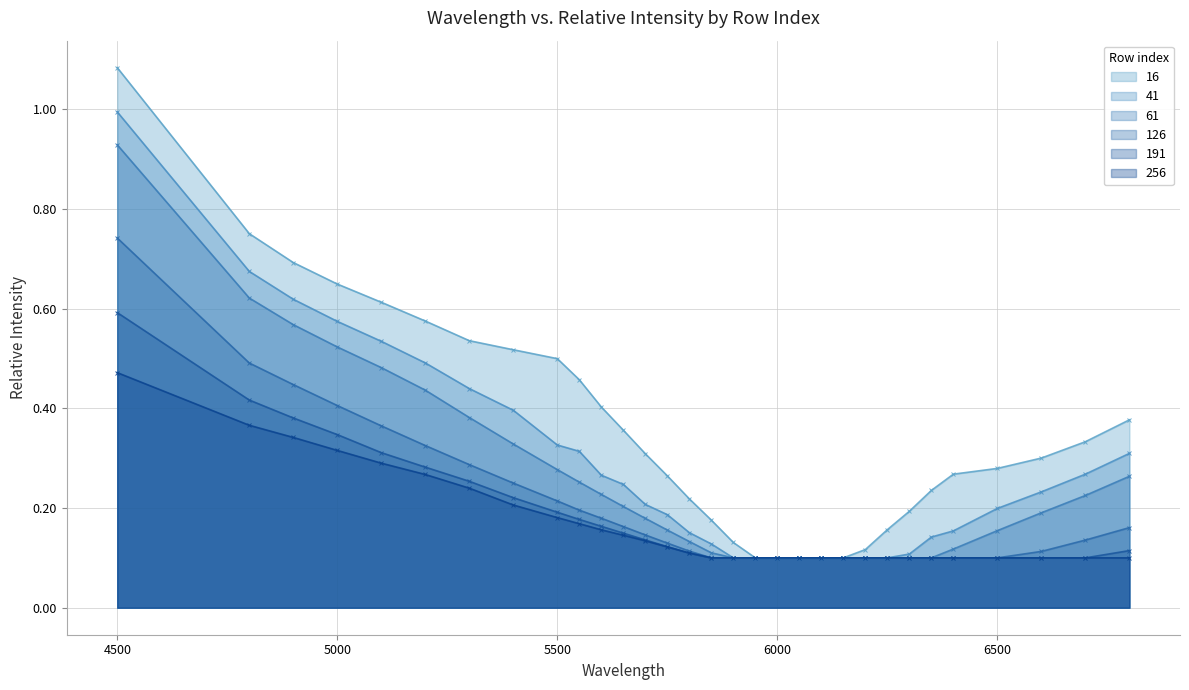

Reading left to right, what are all the values shown in this chart?

16: 1.1	0.8	0.7	0.6	0.6	0.6	0.5	0.5	0.5	0.5	0.4	0.4	0.3	0.3	0.2	0.2	0.1	0.1	0.1	0.1	0.1	0.1	0.1	0.2	0.2	0.2	0.3	0.3	0.3	0.3	0.4
41: 1.0	0.7	0.6	0.6	0.5	0.5	0.4	0.4	0.3	0.3	0.3	0.2	0.2	0.2	0.2	0.1	0.1	0.1	0.1	0.1	0.1	0.1	0.1	0.1	0.1	0.1	0.2	0.2	0.2	0.3	0.3
61: 0.9	0.6	0.6	0.5	0.5	0.4	0.4	0.3	0.3	0.3	0.2	0.2	0.2	0.2	0.1	0.1	0.1	0.1	0.1	0.1	0.1	0.1	0.1	0.1	0.1	0.1	0.1	0.2	0.2	0.2	0.3
126: 0.7	0.5	0.4	0.4	0.4	0.3	0.3	0.3	0.2	0.2	0.2	0.2	0.1	0.1	0.1	0.1	0.1	0.1	0.1	0.1	0.1	0.1	0.1	0.1	0.1	0.1	0.1	0.1	0.1	0.1	0.2
191: 0.6	0.4	0.4	0.3	0.3	0.3	0.3	0.2	0.2	0.2	0.2	0.1	0.1	0.1	0.1	0.1	0.1	0.1	0.1	0.1	0.1	0.1	0.1	0.1	0.1	0.1	0.1	0.1	0.1	0.1	0.1
256: 0.5	0.4	0.3	0.3	0.3	0.3	0.2	0.2	0.2	0.2	0.2	0.1	0.1	0.1	0.1	0.1	0.1	0.1	0.1	0.1	0.1	0.1	0.1	0.1	0.1	0.1	0.1	0.1	0.1	0.1	0.1